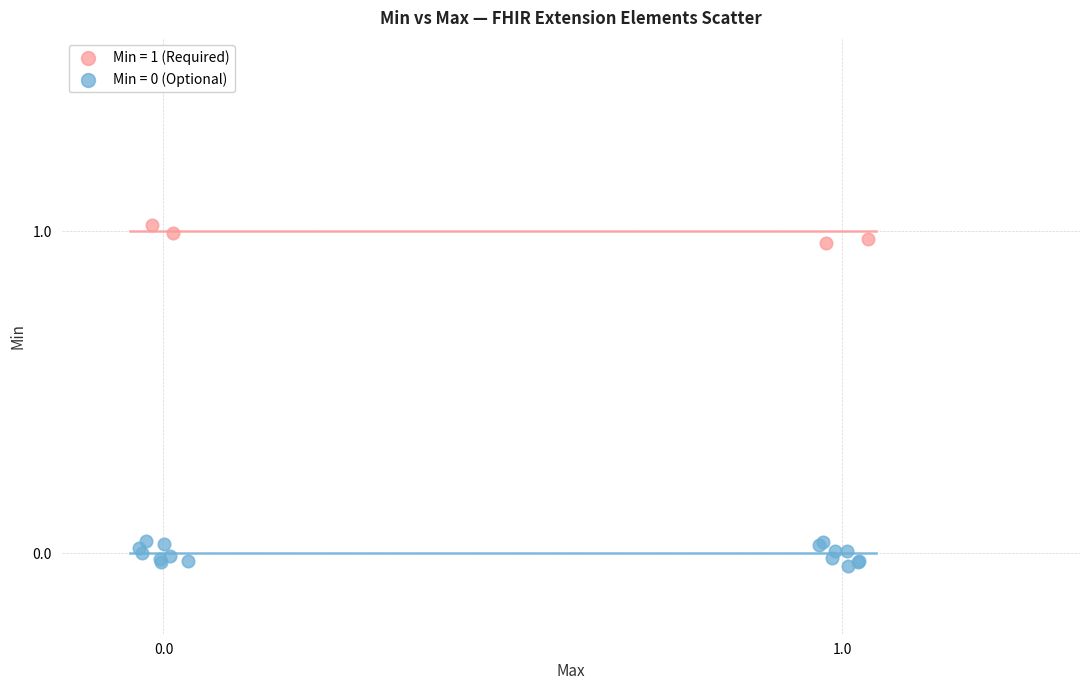

Which series contains the highest Y value?

Min = 1 (Required)